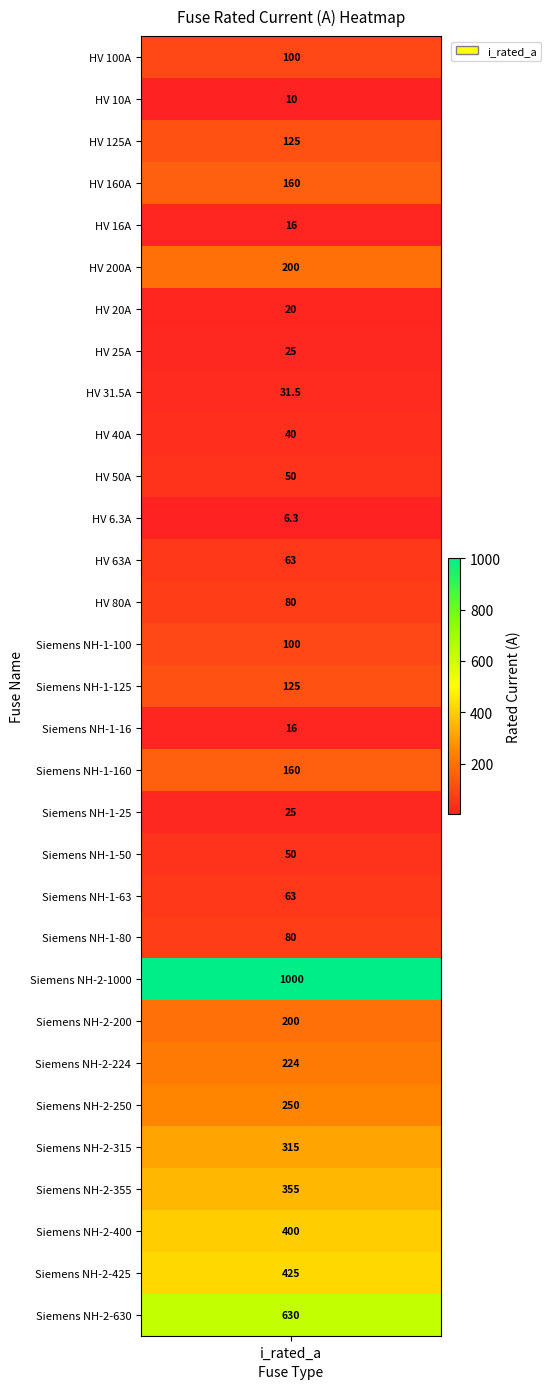

List the labels in order of value, smallest first.

HV 6.3A, HV 10A, HV 16A, Siemens NH-1-16, HV 20A, HV 25A, Siemens NH-1-25, HV 31.5A, HV 40A, HV 50A, Siemens NH-1-50, HV 63A, Siemens NH-1-63, HV 80A, Siemens NH-1-80, HV 100A, Siemens NH-1-100, HV 125A, Siemens NH-1-125, HV 160A, Siemens NH-1-160, HV 200A, Siemens NH-2-200, Siemens NH-2-224, Siemens NH-2-250, Siemens NH-2-315, Siemens NH-2-355, Siemens NH-2-400, Siemens NH-2-425, Siemens NH-2-630, Siemens NH-2-1000